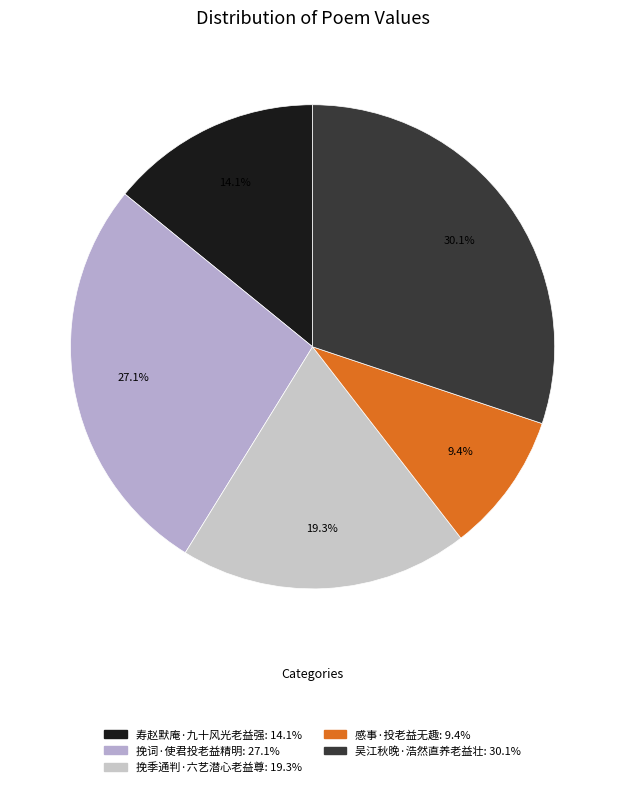

Does 挽词·使君投老益精明 represent more than half of the total?

No